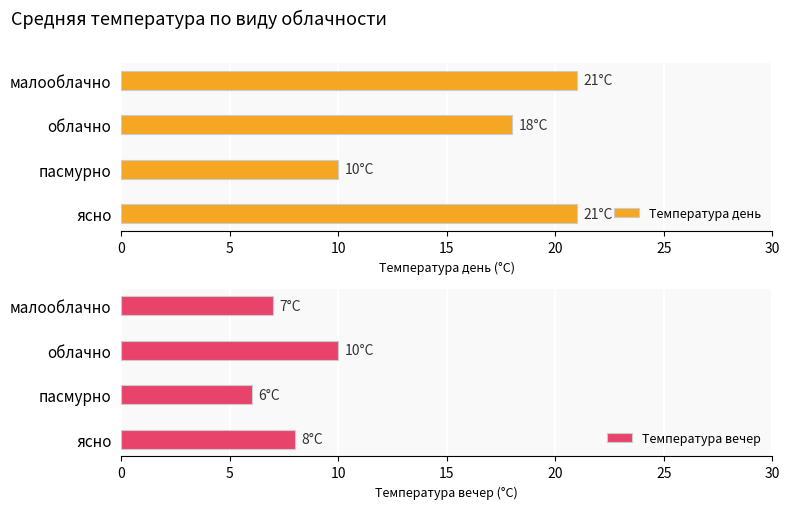

The Температура день series shows 18 at облачно. True or false?

True